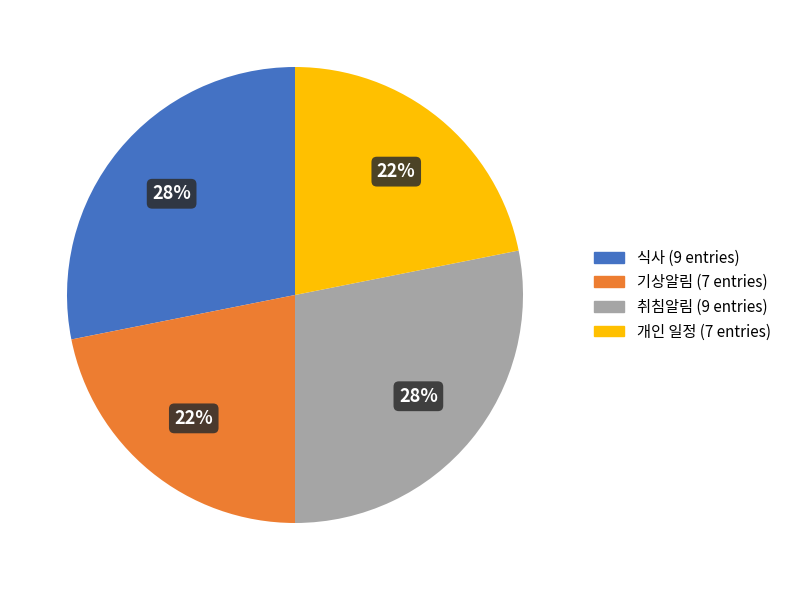

To the nearest percent, what is the combined percentage of 취침알림 and 개인 일정?

50%